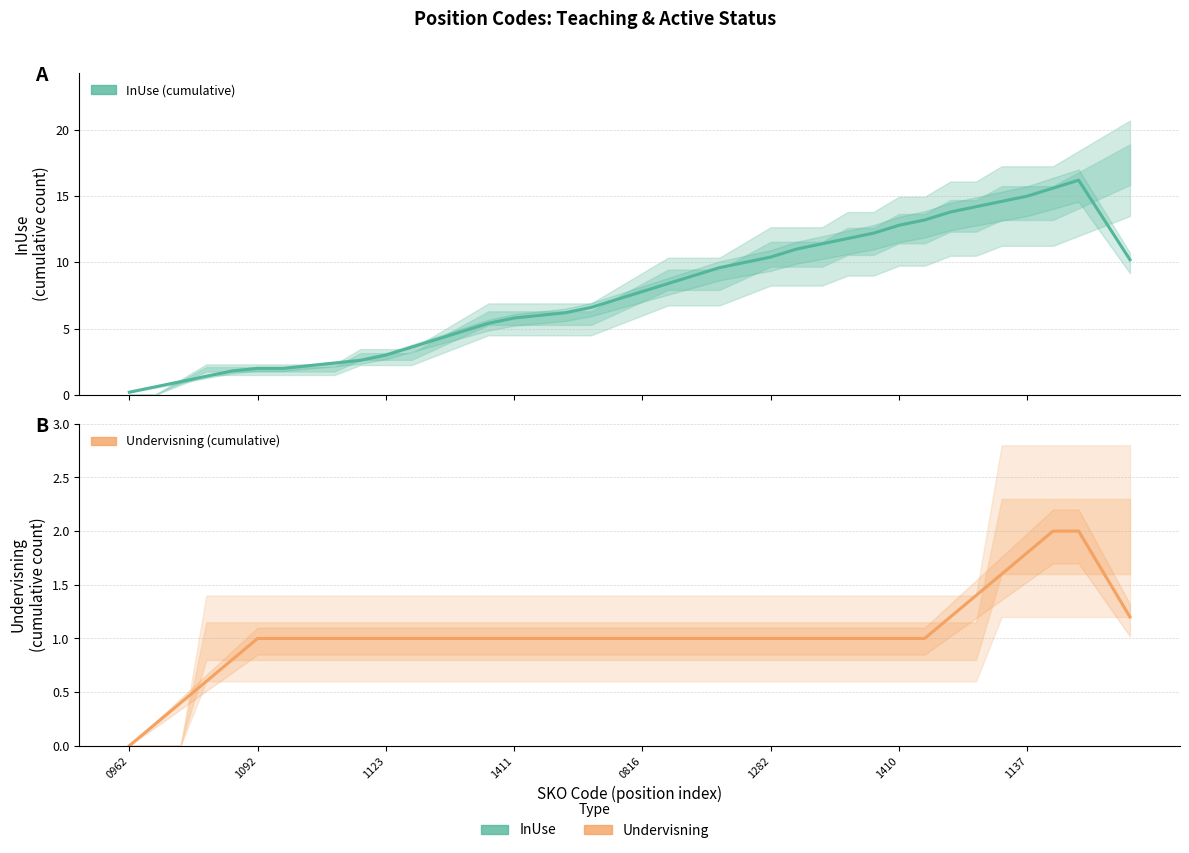

What is the sum of the InUse (cumulative) values at 11 and 28?

15.4